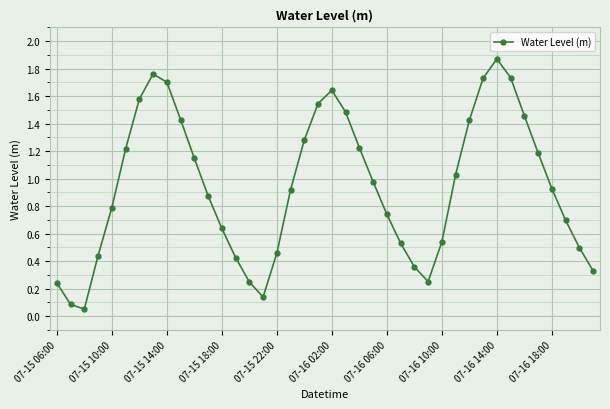

Is this an area chart (filled region under the line)?

No